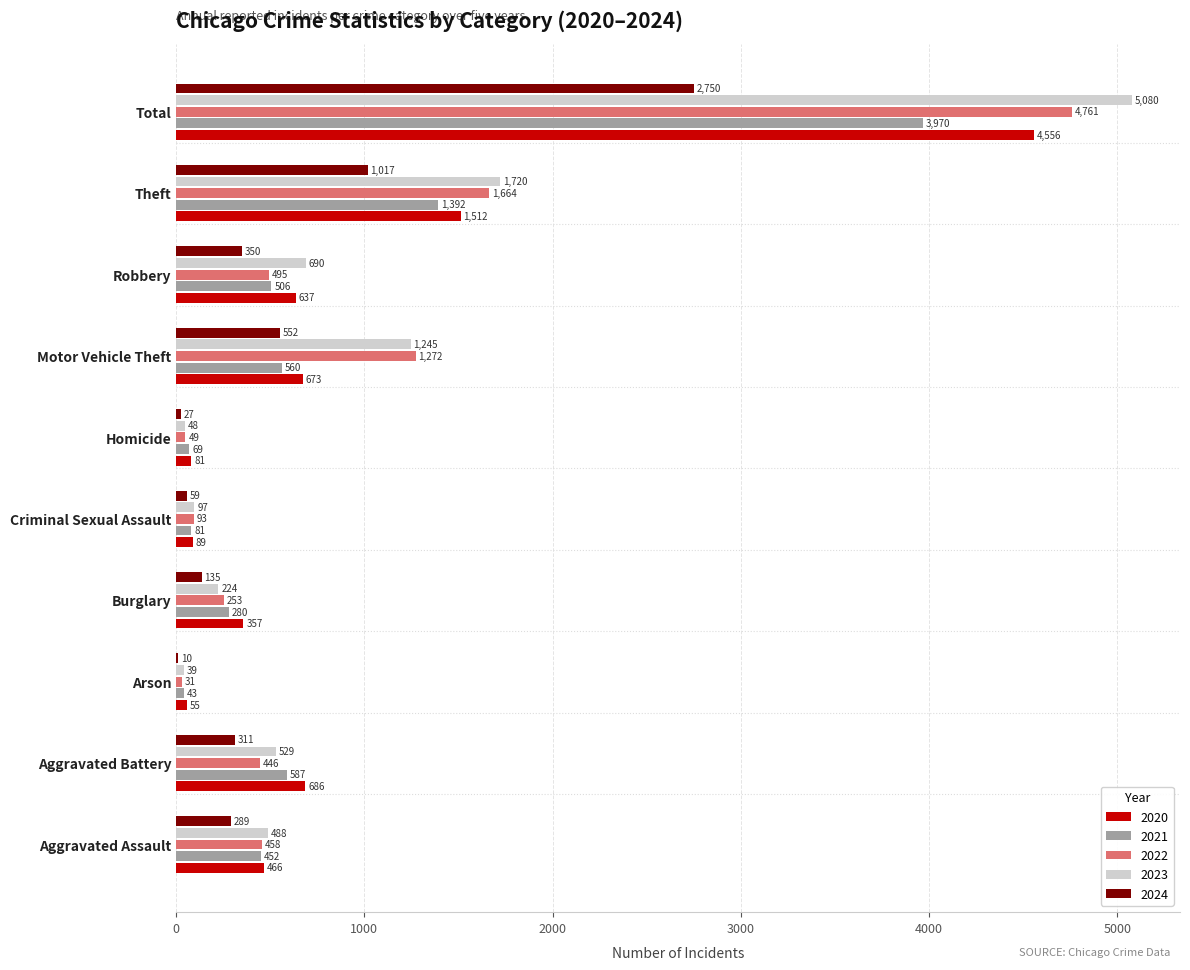

What is the sum of all 2022 values?

9522